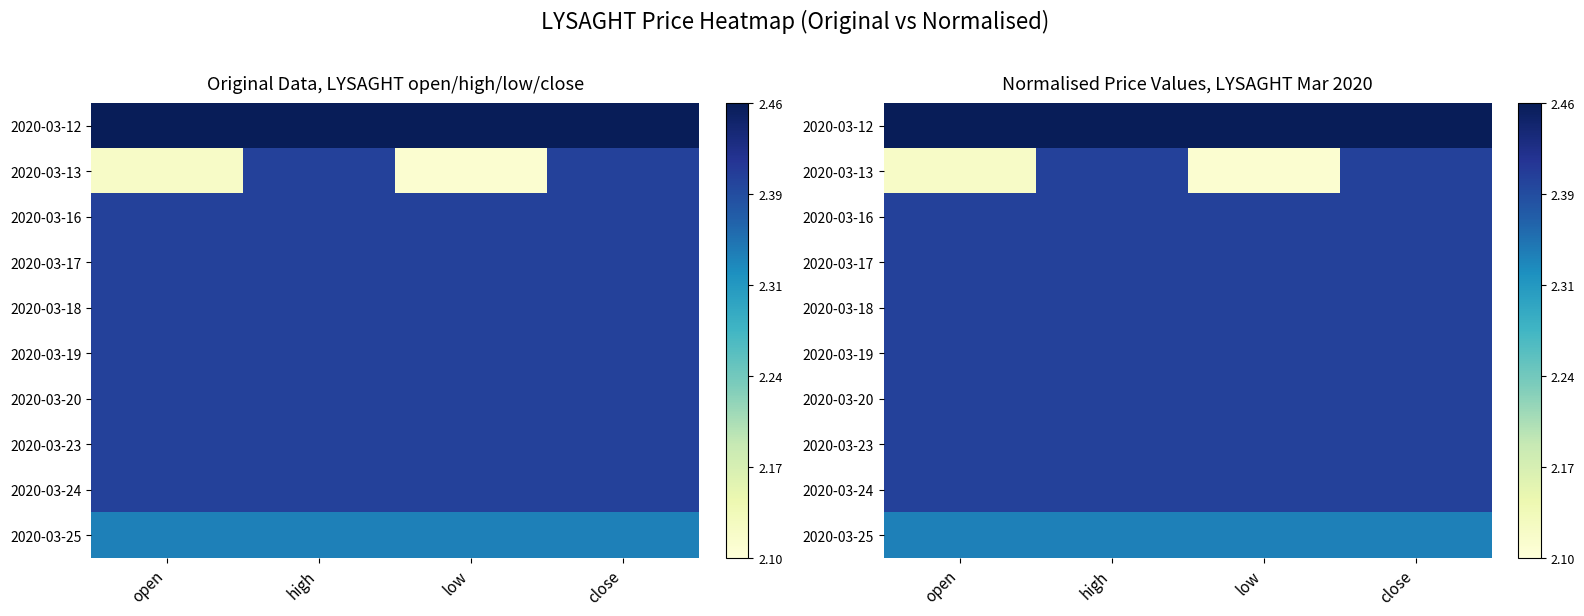

At open, list the series in order from largest to smallest.

2020-03-12, 2020-03-16, 2020-03-17, 2020-03-18, 2020-03-19, 2020-03-20, 2020-03-23, 2020-03-24, 2020-03-25, 2020-03-13